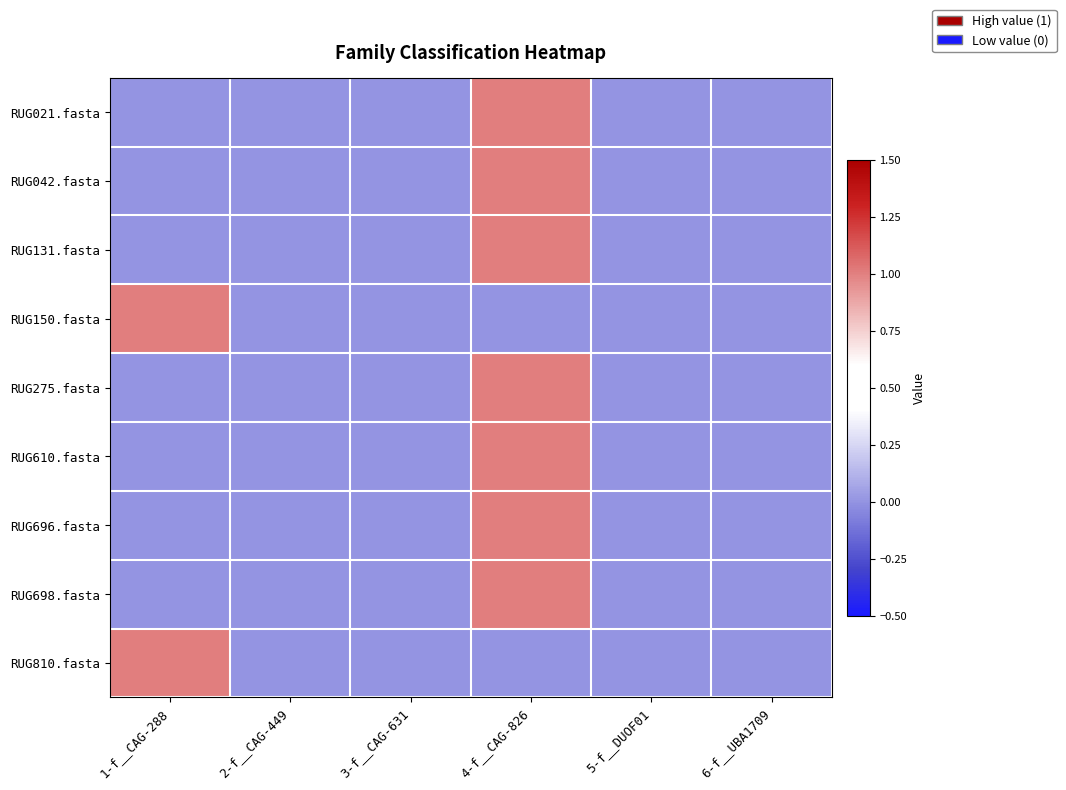

Reading left to right, what are all the values shown in this chart?

RUG021.fasta: 1-f__CAG-288=0	2-f__CAG-449=0	3-f__CAG-631=0	4-f__CAG-826=1	5-f__DUOF01=0	6-f__UBA1709=0
RUG042.fasta: 1-f__CAG-288=0	2-f__CAG-449=0	3-f__CAG-631=0	4-f__CAG-826=1	5-f__DUOF01=0	6-f__UBA1709=0
RUG131.fasta: 1-f__CAG-288=0	2-f__CAG-449=0	3-f__CAG-631=0	4-f__CAG-826=1	5-f__DUOF01=0	6-f__UBA1709=0
RUG150.fasta: 1-f__CAG-288=1	2-f__CAG-449=0	3-f__CAG-631=0	4-f__CAG-826=0	5-f__DUOF01=0	6-f__UBA1709=0
RUG275.fasta: 1-f__CAG-288=0	2-f__CAG-449=0	3-f__CAG-631=0	4-f__CAG-826=1	5-f__DUOF01=0	6-f__UBA1709=0
RUG610.fasta: 1-f__CAG-288=0	2-f__CAG-449=0	3-f__CAG-631=0	4-f__CAG-826=1	5-f__DUOF01=0	6-f__UBA1709=0
RUG696.fasta: 1-f__CAG-288=0	2-f__CAG-449=0	3-f__CAG-631=0	4-f__CAG-826=1	5-f__DUOF01=0	6-f__UBA1709=0
RUG698.fasta: 1-f__CAG-288=0	2-f__CAG-449=0	3-f__CAG-631=0	4-f__CAG-826=1	5-f__DUOF01=0	6-f__UBA1709=0
RUG810.fasta: 1-f__CAG-288=1	2-f__CAG-449=0	3-f__CAG-631=0	4-f__CAG-826=0	5-f__DUOF01=0	6-f__UBA1709=0